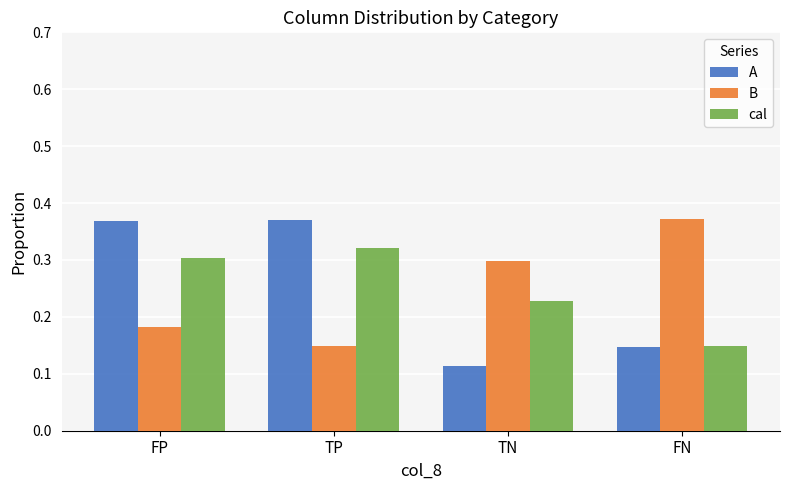

Rank the categories by B value from lowest to highest.

TP, FP, TN, FN